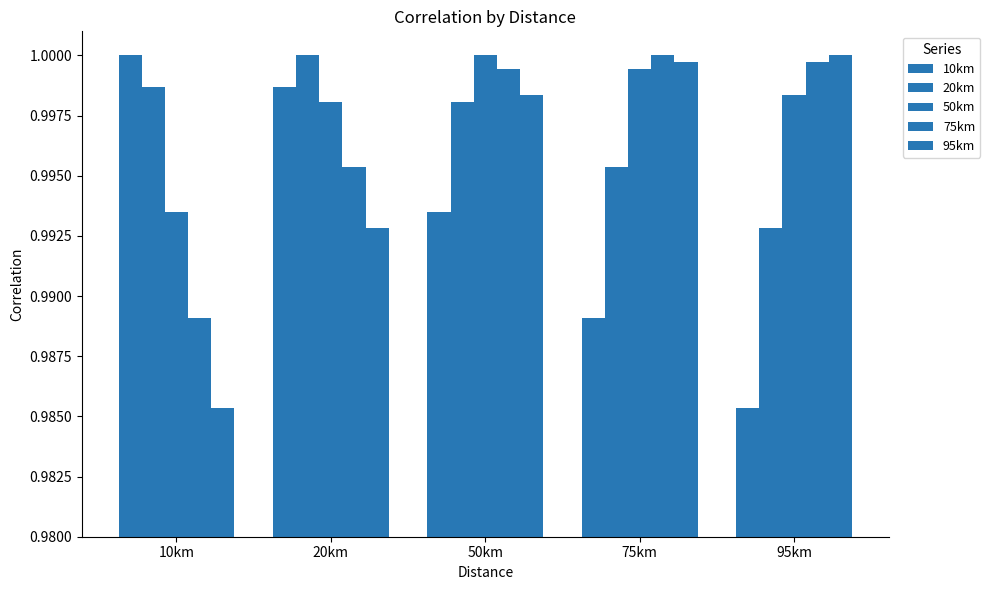

How many bars are there in total?

25